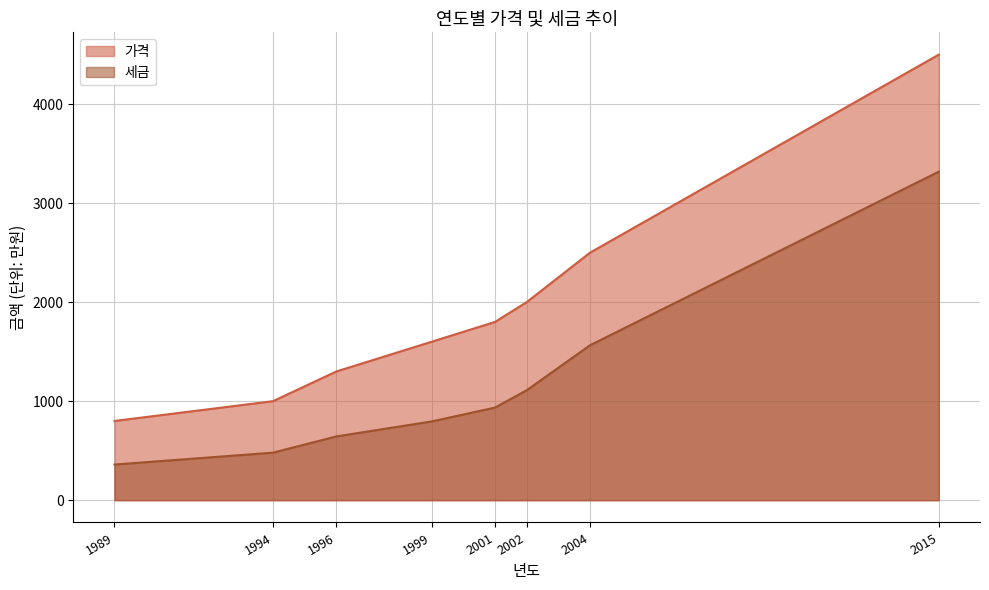

True or false: 세금 and 가격 cross at least once.

False